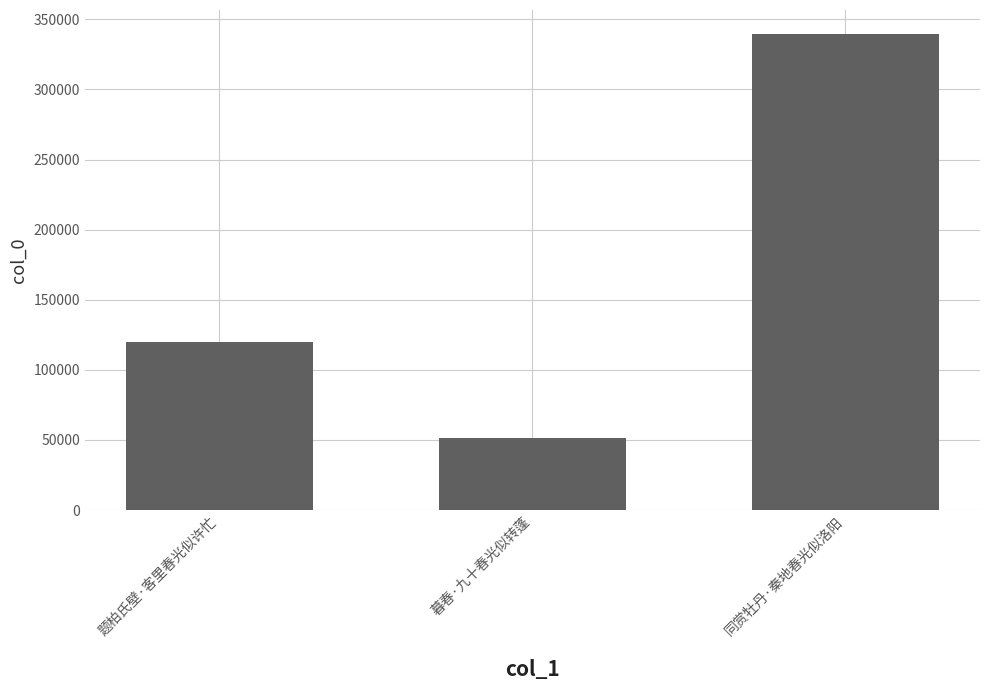

What is the value of the 3rd bar from the left?

339725